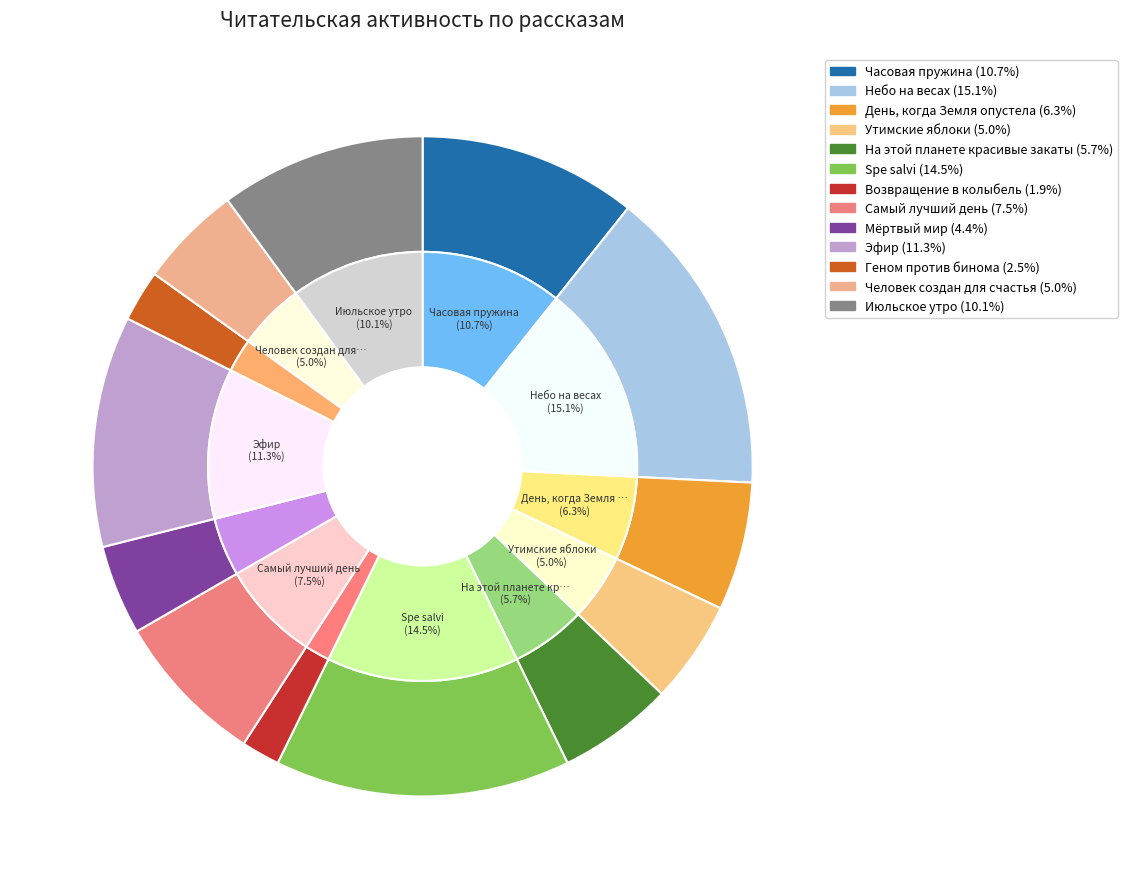

Does Самый лучший день represent more than half of the total?

No